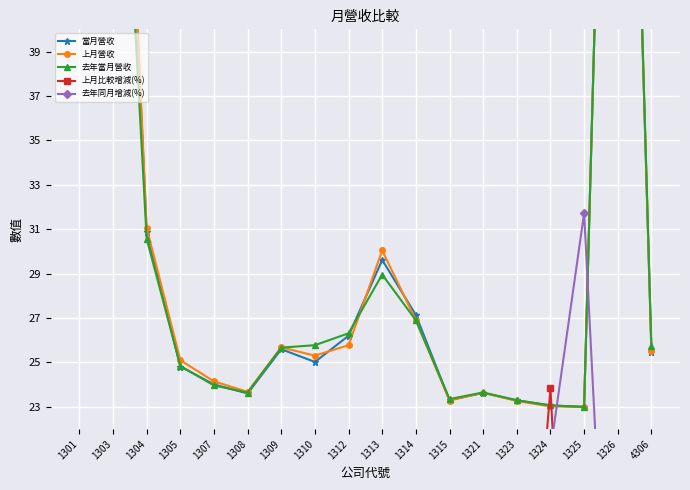

What is the maximum value shown in the chart?

78.0